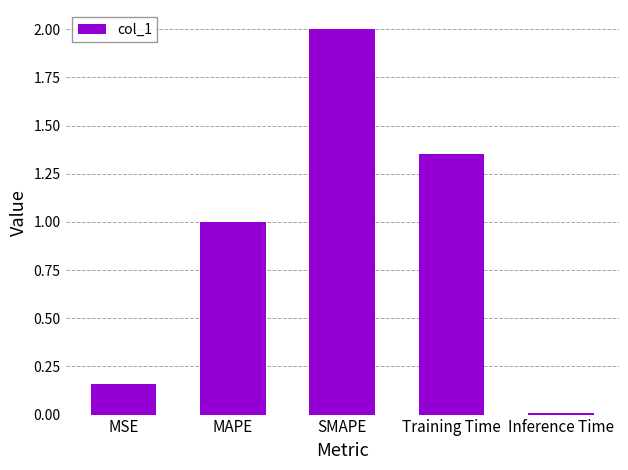

What is the greatest value displayed?

2.0